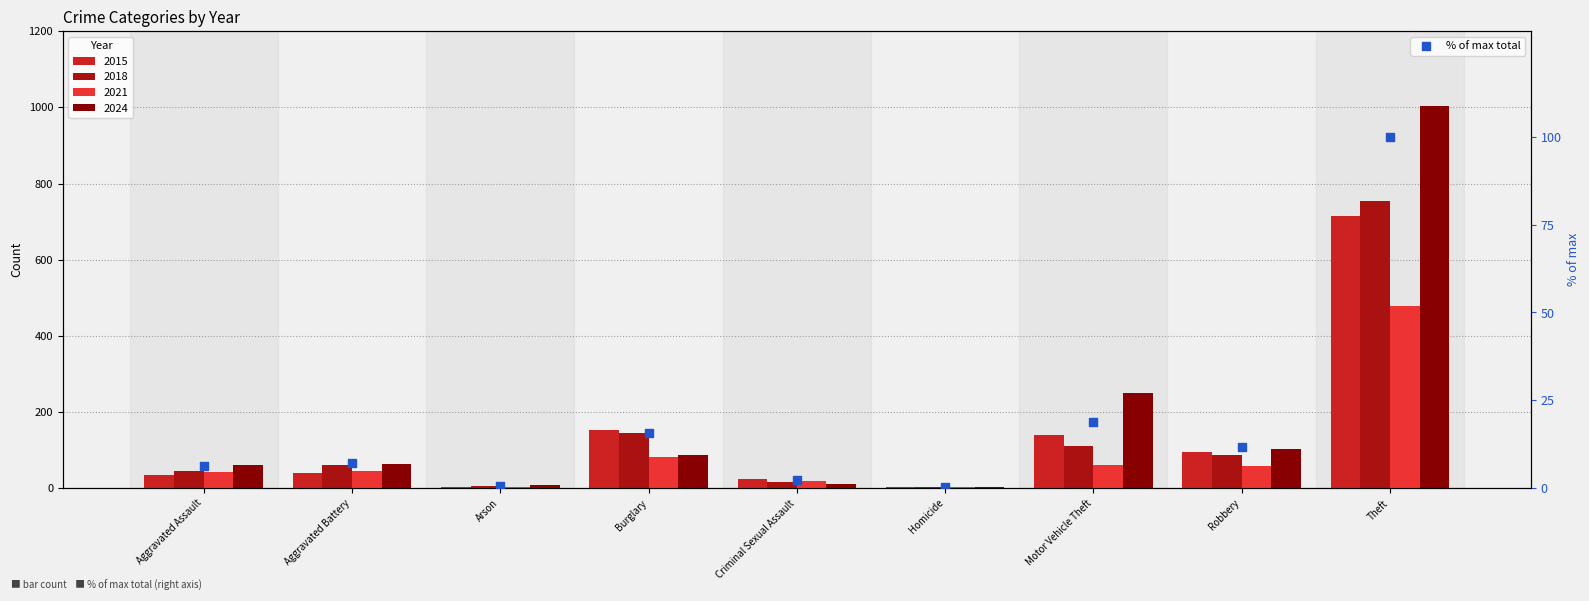

Which has a higher value, Criminal Sexual Assault or Motor Vehicle Theft?

Motor Vehicle Theft